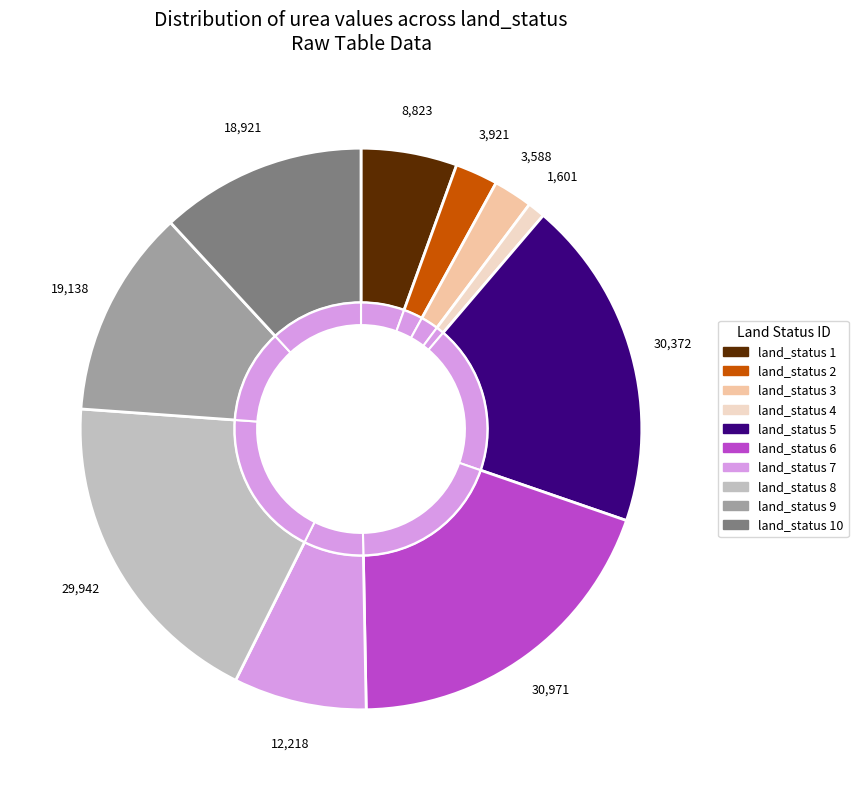

The 6 slice represents 19% of the pie. True or false?

True